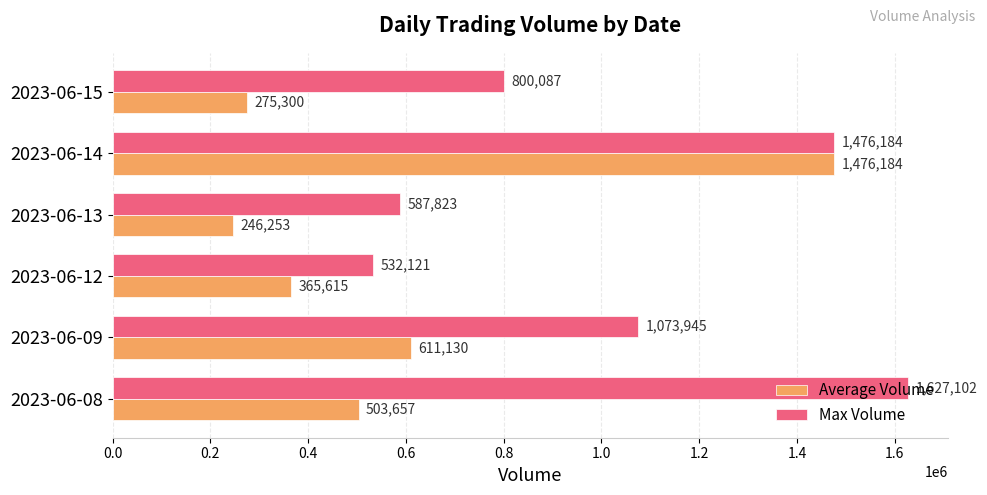

At how many categories does at least one series exceed 583309?

5